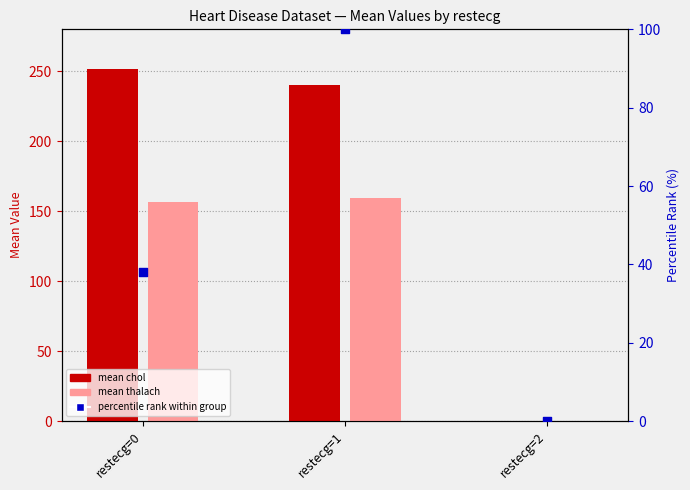

Which series contains the highest Y value?

mean_chol